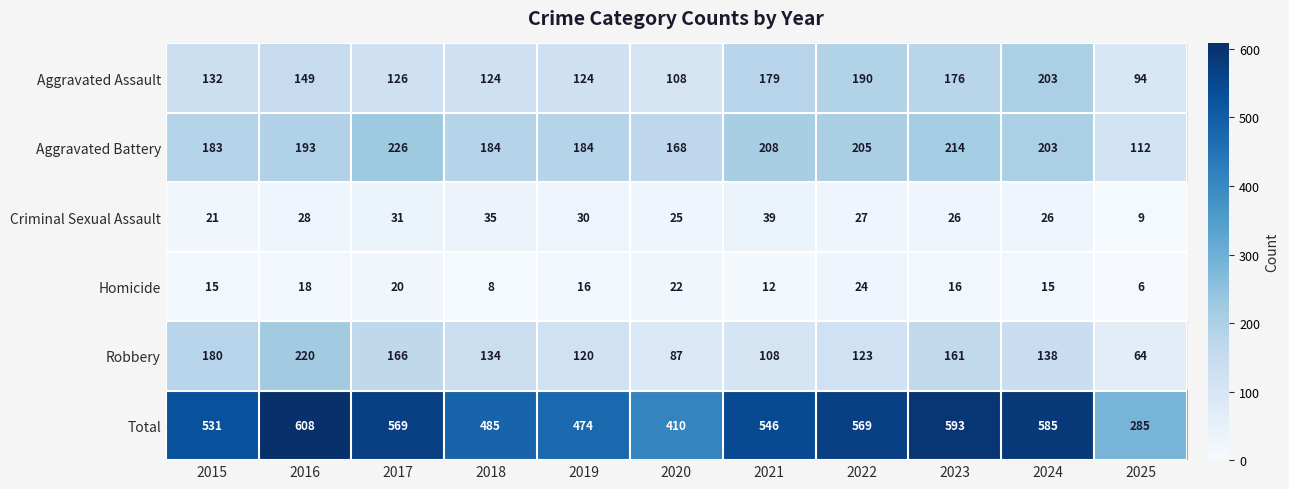

What value does the Aggravated Battery series have at 2025, to the nearest 50?

100